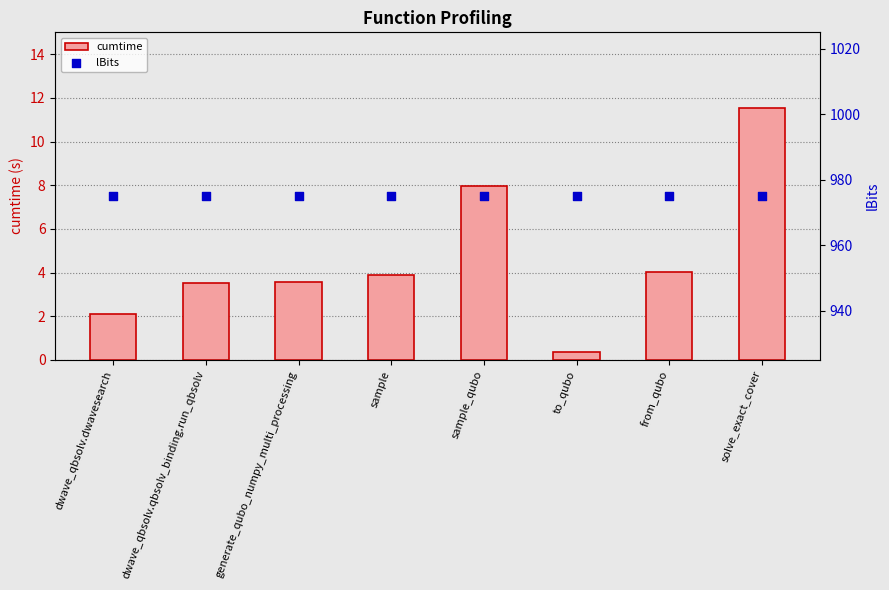

Which series reaches the minimum Y coordinate?

cumtime